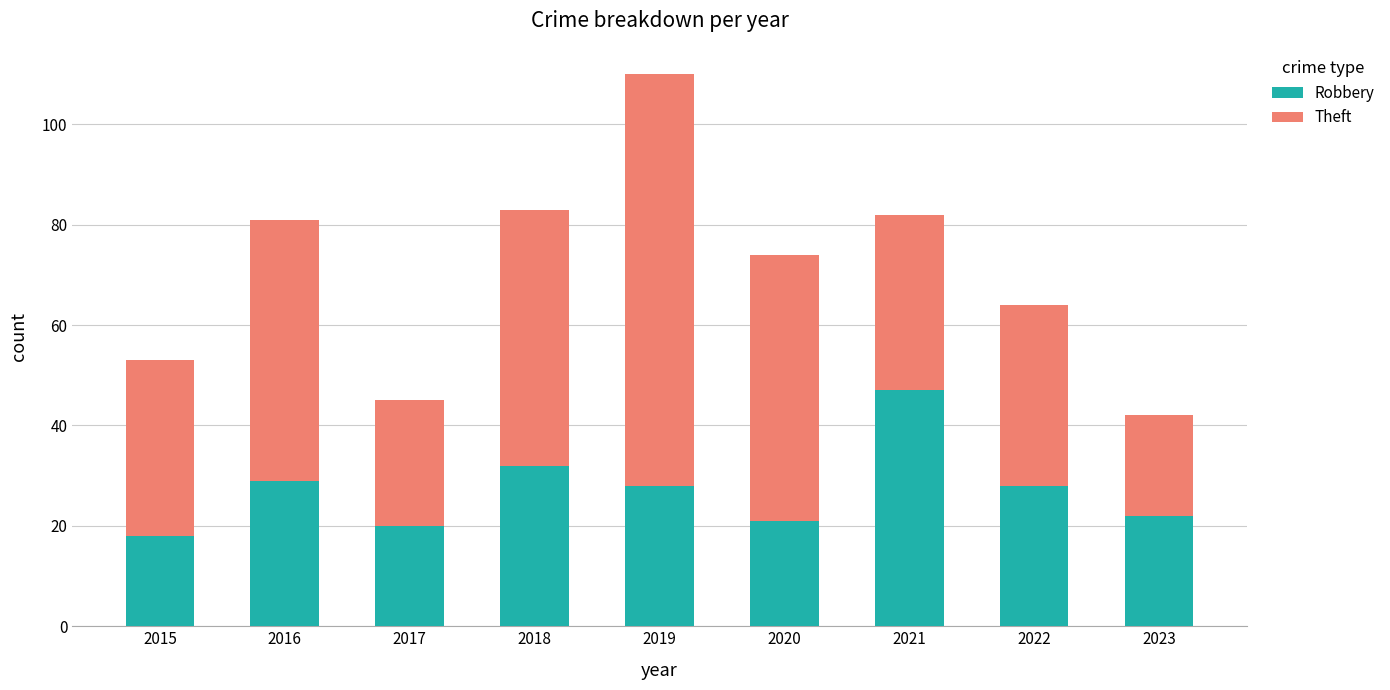

At which category is the sum across all series the highest?

2019